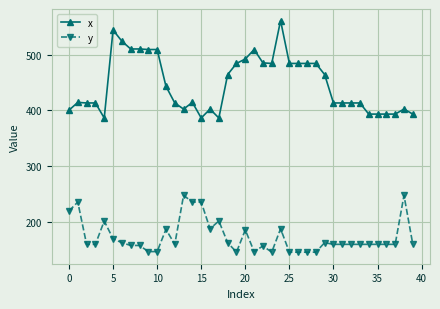

Which series has the largest total across all categories?

x